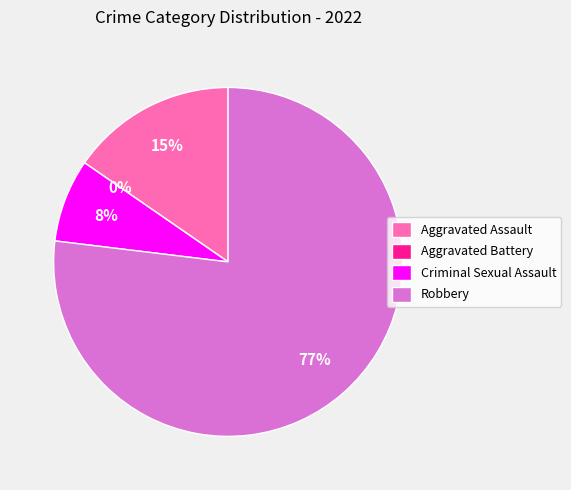

Which category has the biggest portion of the pie?

Robbery